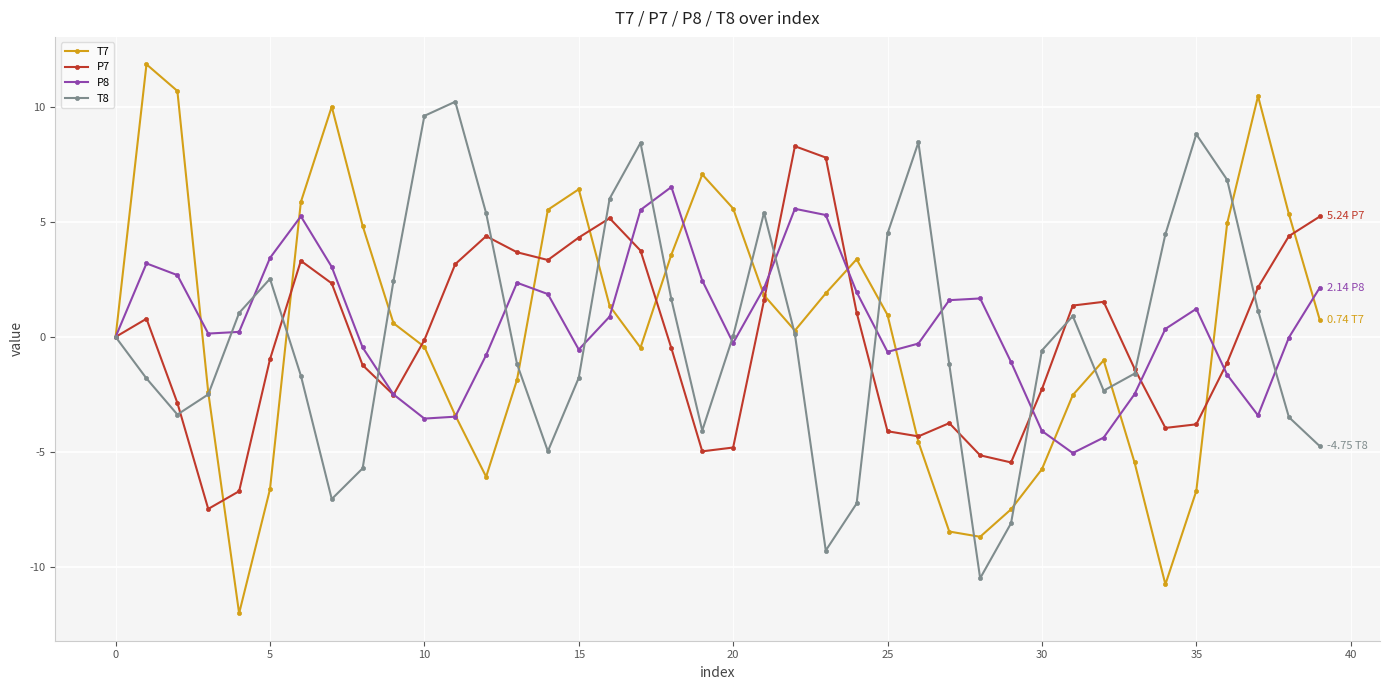

Which series has the widest spread of values?

T7